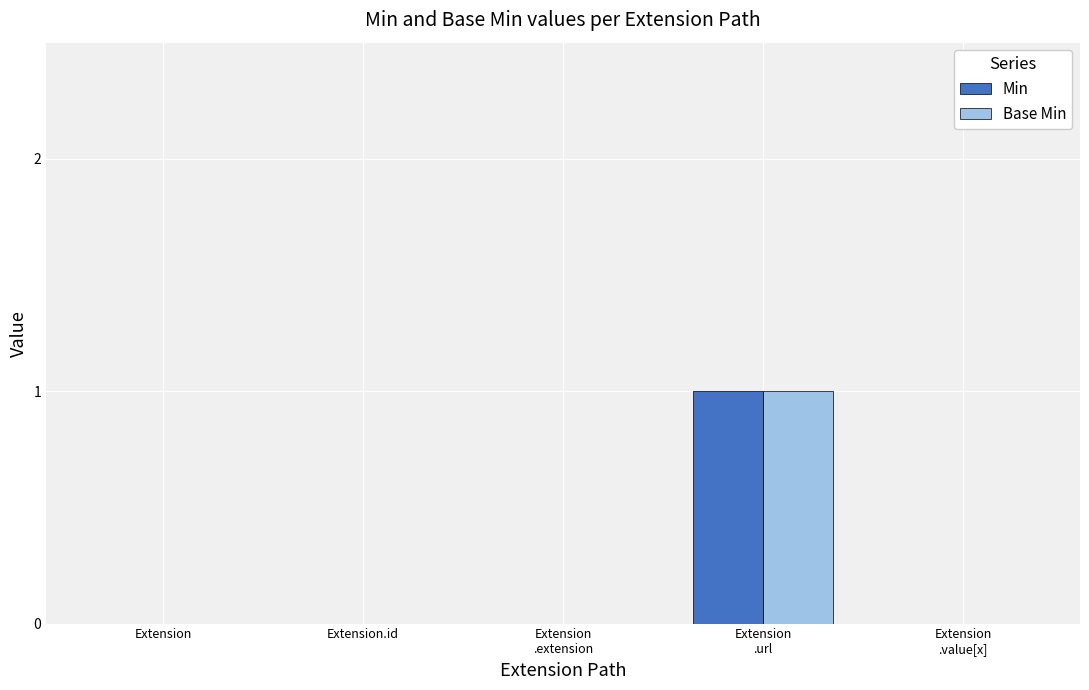

Is it true that Min equals 0 at Extension.id?

True